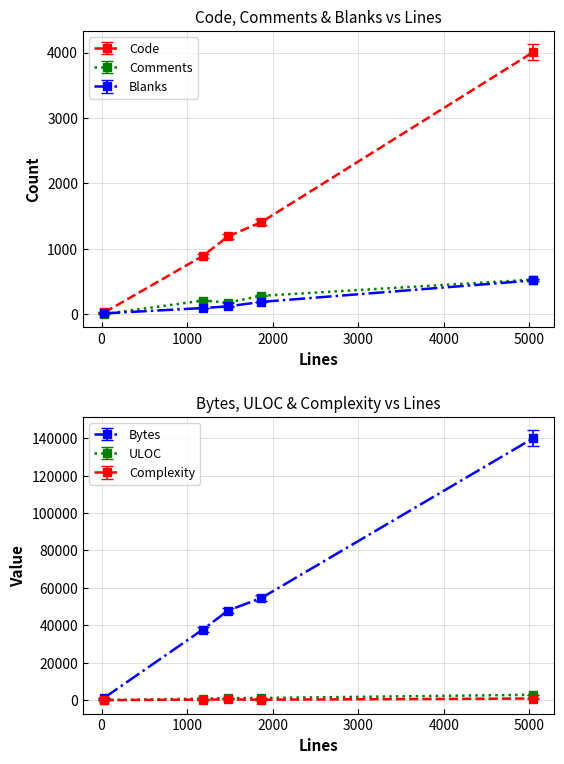

Count the number of categories in the chart.

5